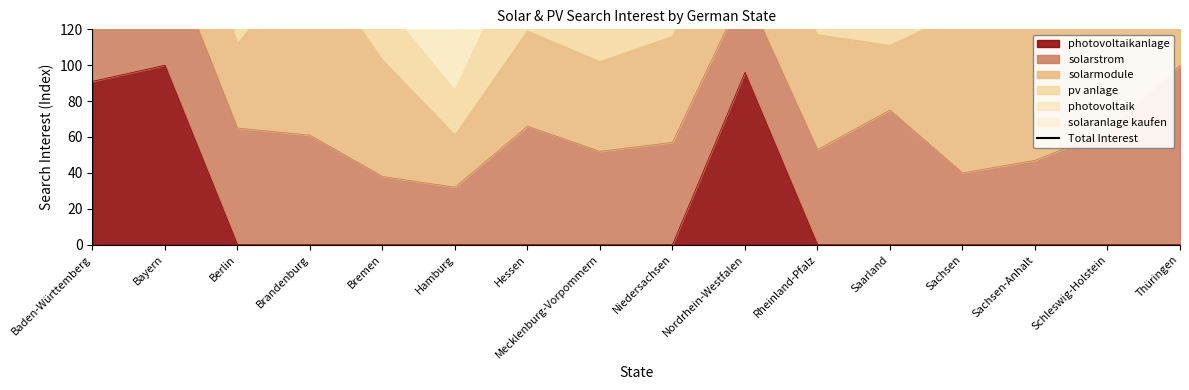

Reading left to right, transcribe all the data shown in this chart.

Baden-Württemberg=442	Bayern=489	Berlin=190	Brandenburg=375	Bremen=178	Hamburg=147	Hessen=273	Mecklenburg-Vorpommern=247	Niedersachsen=290	Nordrhein-Westfalen=355	Rheinland-Pfalz=304	Saarland=240	Sachsen=285	Sachsen-Anhalt=275	Schleswig-Holstein=267	Thüringen=399